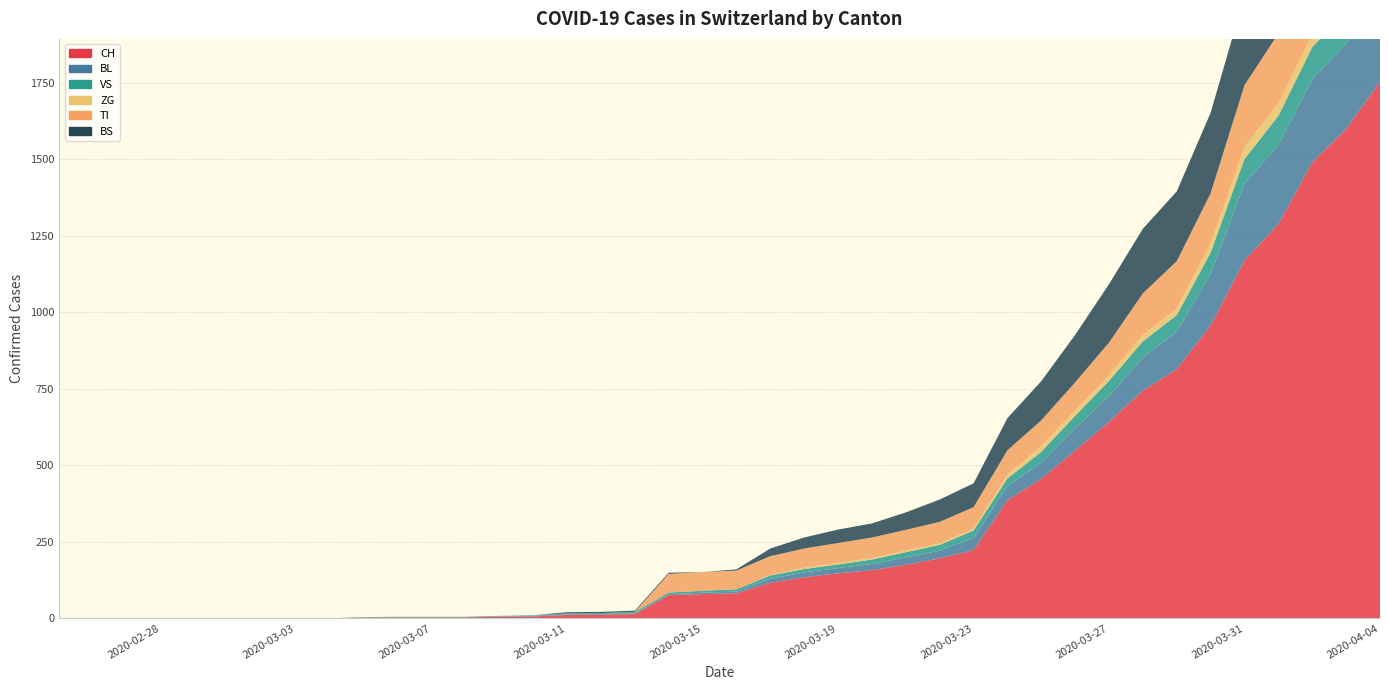

Reading left to right, what are all the values shown in this chart?

CH: 0=0	1=0	2=0	3=0	4=0	5=0	6=0	7=0	8=0	9=2	10=3	11=3	12=3	13=5	14=6	15=11	16=12	17=14	18=76	19=79	20=82	21=116	22=134	23=147	24=157	25=175	26=196	27=223	28=386	29=456	30=548	31=642	32=744	33=814	34=957	35=1169	36=1288	37=1490	38=1599	39=1753
BL: 0=0	1=0	2=0	3=0	4=0	5=0	6=0	7=0	8=0	9=0	10=0	11=0	12=0	13=1	14=2	15=2	16=2	17=2	18=2	19=5	20=5	21=13	22=16	23=17	24=20	25=24	26=25	27=40	28=46	29=53	30=73	31=84	32=108	33=123	34=167	35=251	36=258	37=272	38=277	39=309
VS: 0=0	1=0	2=0	3=0	4=0	5=0	6=0	7=0	8=0	9=2	10=2	11=2	12=2	13=2	14=2	15=3	16=3	17=5	18=6	19=6	20=8	21=11	22=11	23=12	24=15	25=17	26=19	27=24	28=25	29=35	30=41	31=50	32=53	33=54	34=71	35=81	36=96	37=104	38=109	39=112
ZG: 0=0	1=0	2=0	3=0	4=0	5=0	6=0	7=0	8=0	9=0	10=0	11=0	12=0	13=0	14=0	15=0	16=0	17=0	18=0	19=0	20=0	21=1	22=5	23=5	24=5	25=5	26=5	27=5	28=12	29=18	30=18	31=18	32=21	33=21	34=29	35=39	36=40	37=41	38=44	39=46
TI: 0=0	1=0	2=0	3=0	4=0	5=0	6=0	7=0	8=0	9=0	10=0	11=0	12=0	13=0	14=0	15=0	16=0	17=0	18=61	19=61	20=61	21=62	22=62	23=65	24=67	25=68	26=70	27=71	28=80	29=85	30=91	31=107	32=136	33=155	34=165	35=202	36=229	37=263	38=287	39=314
BS: 0=0	1=0	2=0	3=0	4=0	5=0	6=0	7=0	8=0	9=0	10=0	11=0	12=0	13=0	14=0	15=4	16=4	17=4	18=4	19=0	20=4	21=25	22=36	23=44	24=46	25=57	26=73	27=78	28=105	29=128	30=155	31=191	32=211	33=228	34=263	35=292	36=323	37=350	38=397	39=434